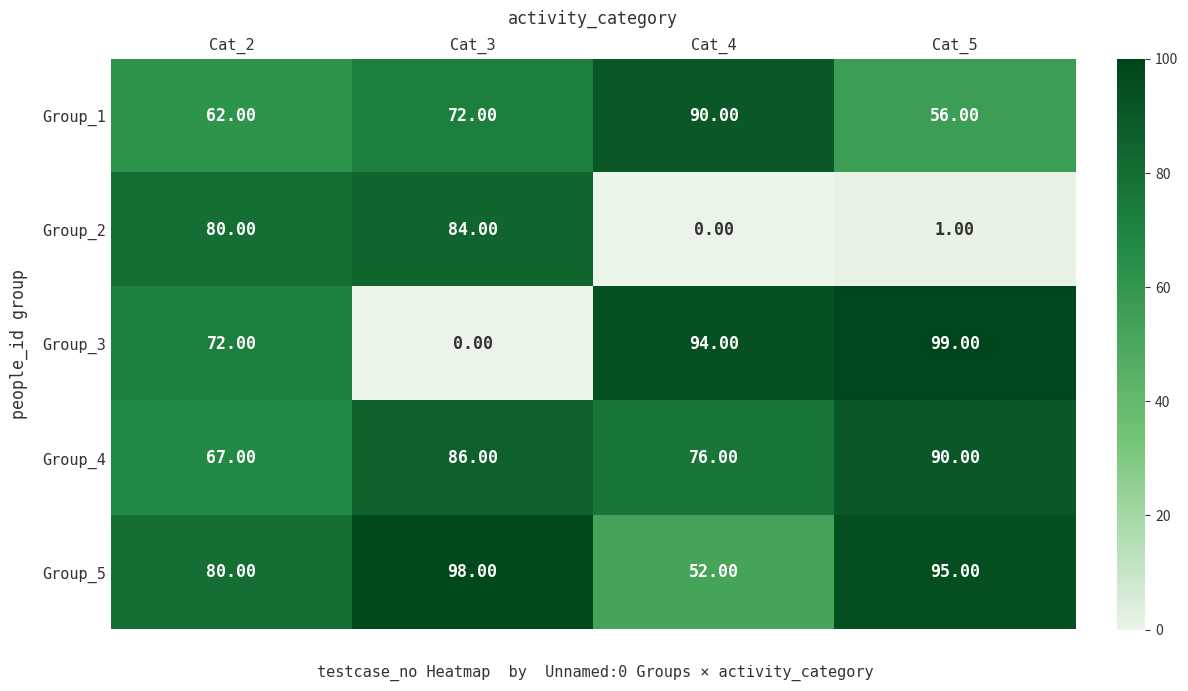

Which series has the largest total across all categories?

Group_5